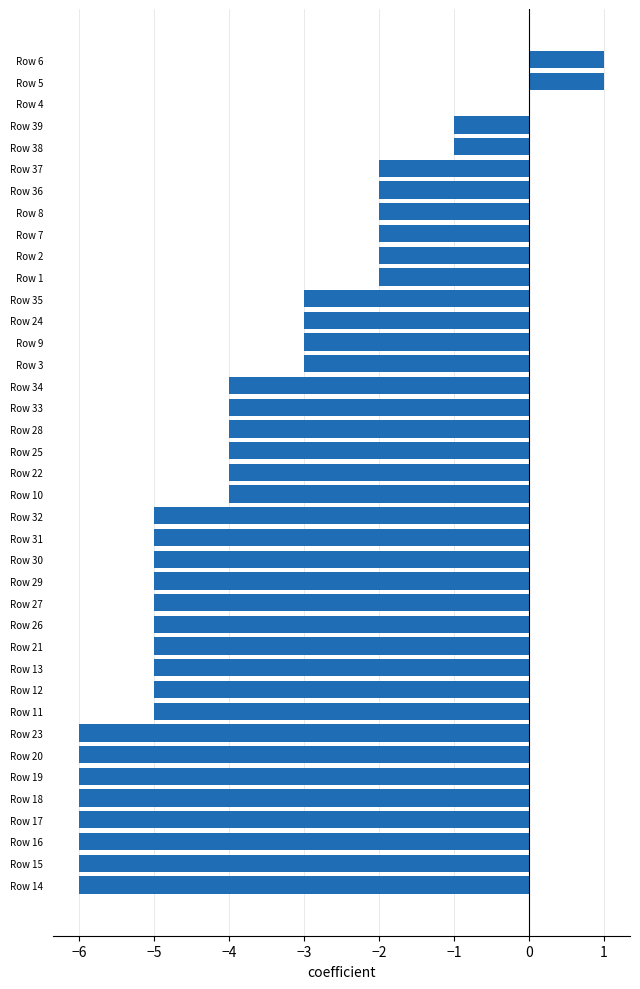

What is the greatest value displayed?

1